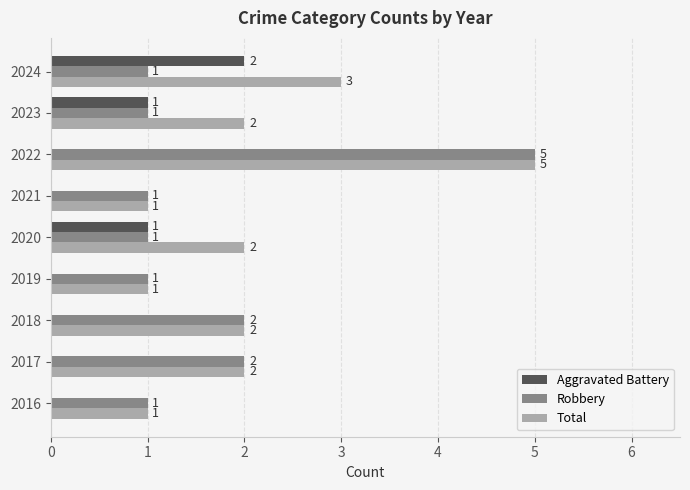

How many Robbery values are between 1 and 2?

8